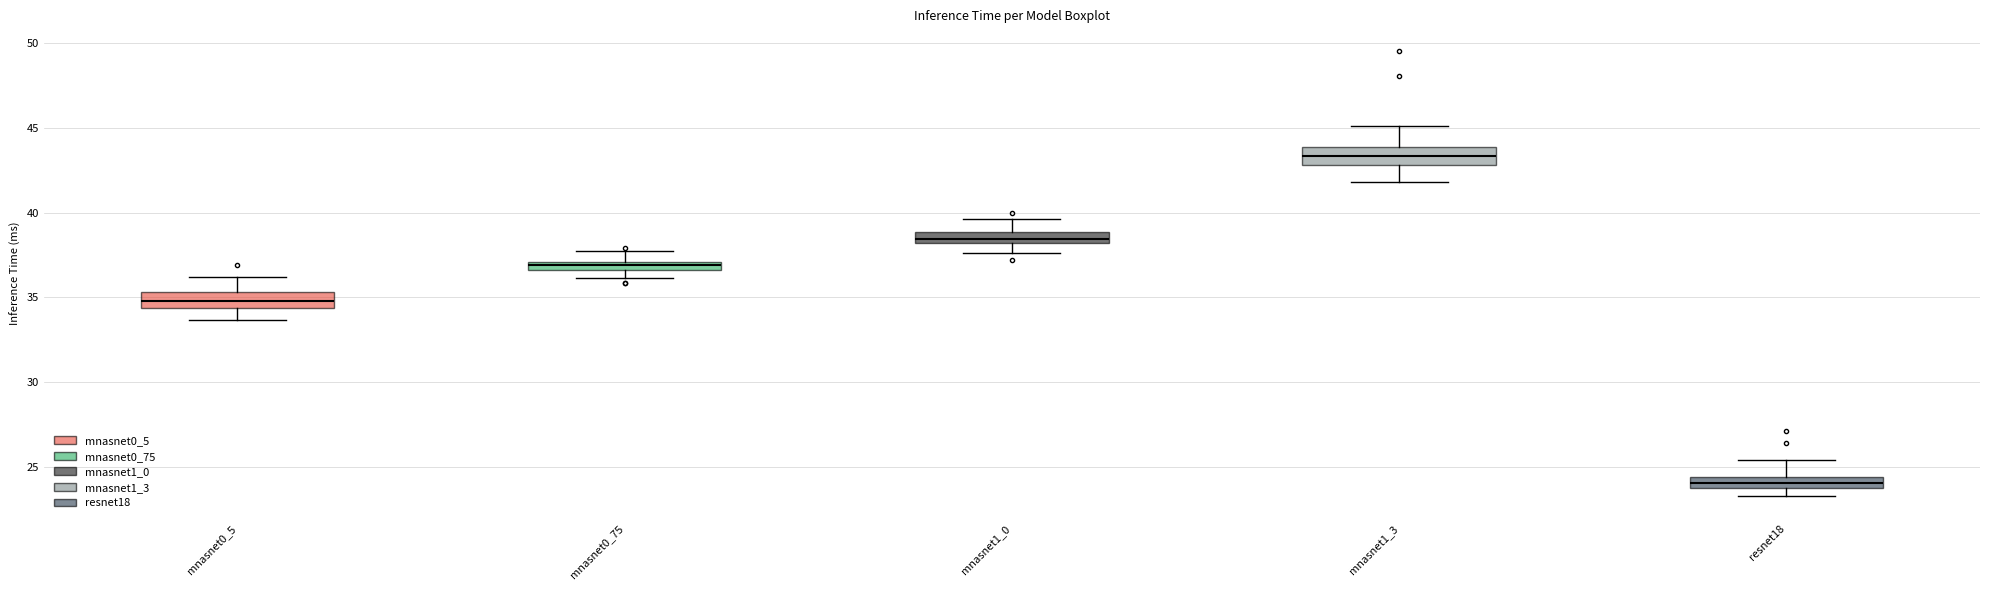

Which box has the highest median line?

mnasnet1_3